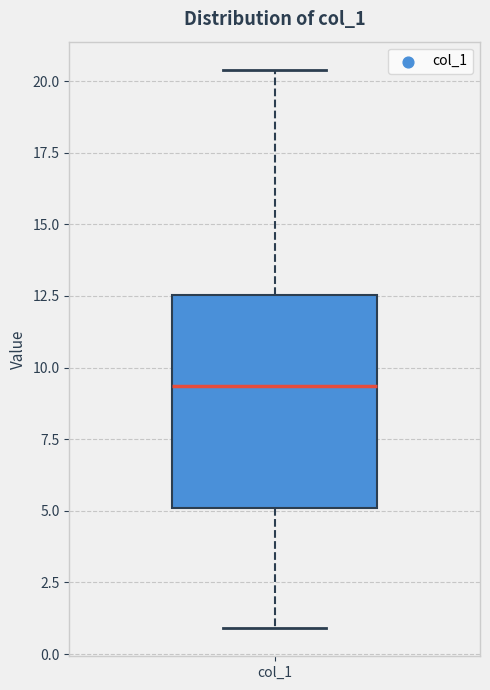

Read this box plot against the y-axis: the position of the median line, the range covered by the box, and the ends of both whiskers. The values are not printed on the chart, so give them approximately, as read against the axis.

median 9.5, box 5.0 to 12.5, whiskers 1.0 to 20.5